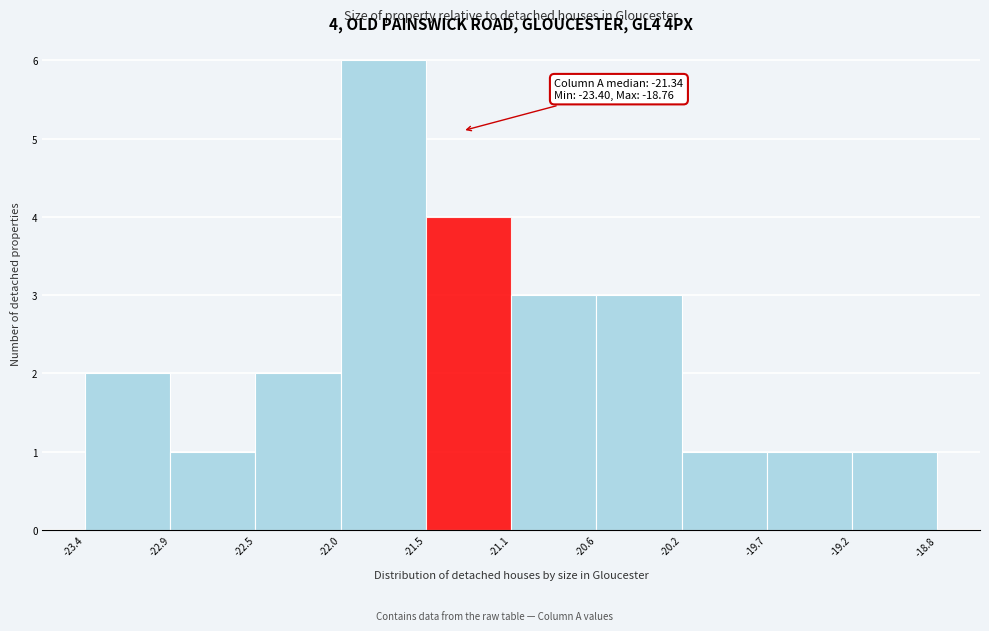

Which range on the x-axis has the tallest bar?

-22.0 to -21.5